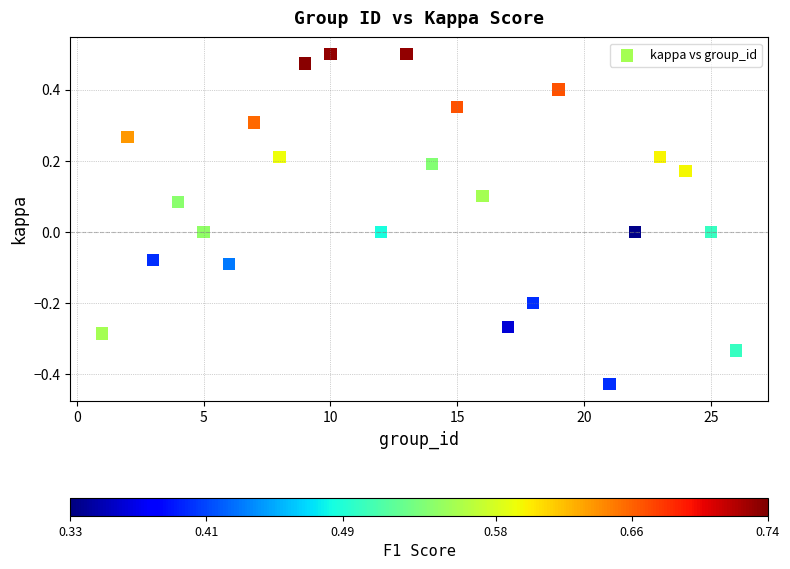

What is the range of X values (max minus min)?

25.0